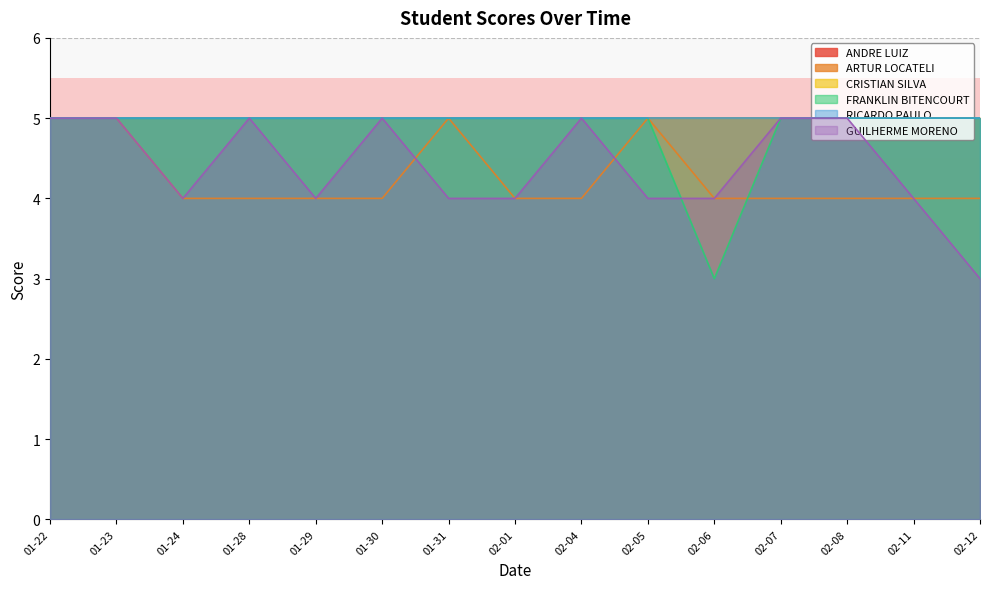

Which has a higher value, 02-06 or 02-05?

02-05